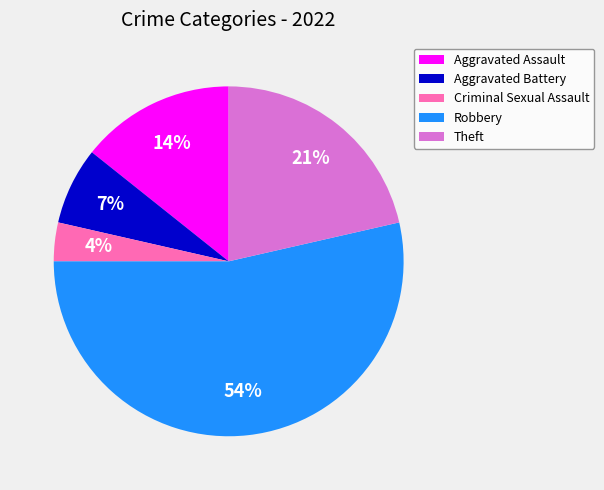

Does Aggravated Battery account for over 50% of the chart?

No